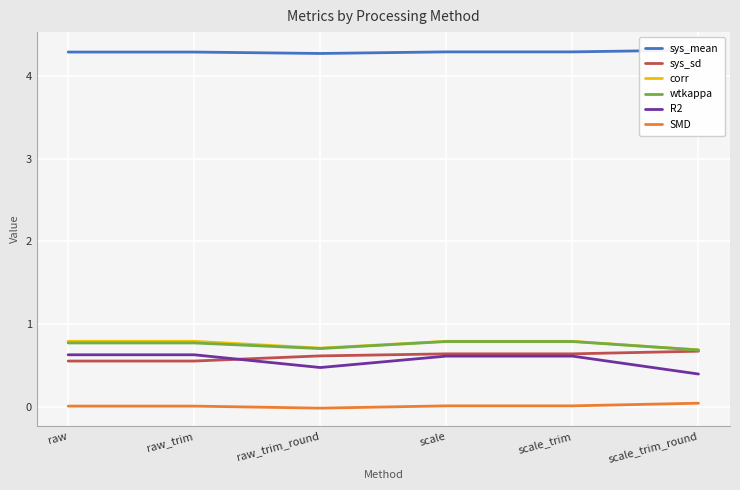

At which category does the chart reach its peak across all series?

scale_trim_round